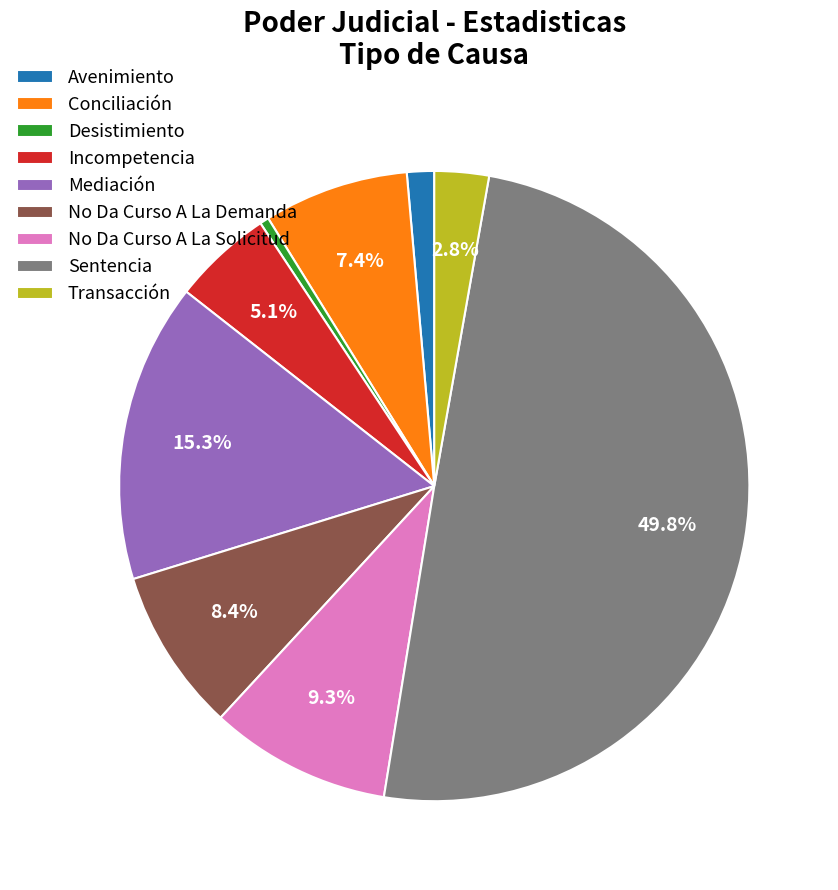

Count the number of slices in the pie.

9